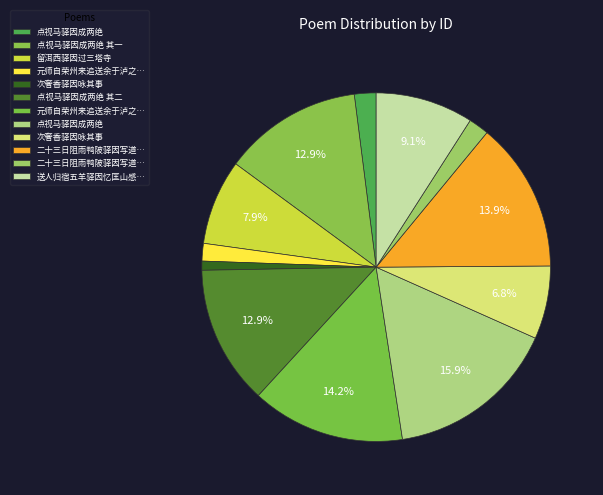

Count the number of slices in the pie.

12